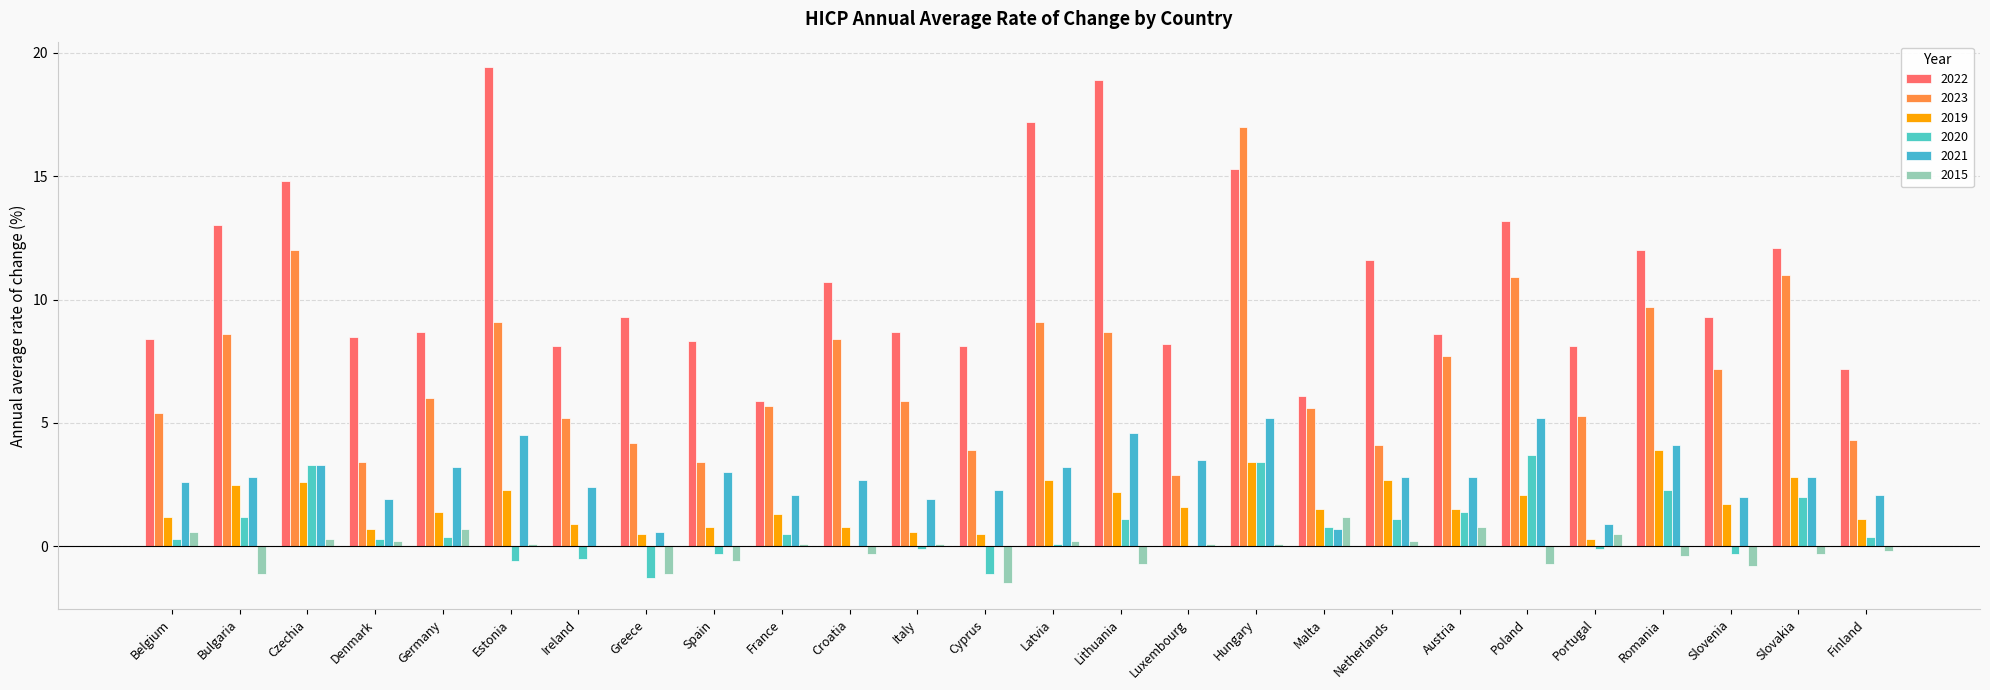

Reading right to left, list all the values displayed in this chart.

2022: 7.2	12.1	9.3	12.0	8.1	13.2	8.6	11.6	6.1	15.3	8.2	18.9	17.2	8.1	8.7	10.7	5.9	8.3	9.3	8.1	19.4	8.7	8.5	14.8	13.0	8.4
2023: 4.3	11.0	7.2	9.7	5.3	10.9	7.7	4.1	5.6	17.0	2.9	8.7	9.1	3.9	5.9	8.4	5.7	3.4	4.2	5.2	9.1	6.0	3.4	12.0	8.6	5.4
2019: 1.1	2.8	1.7	3.9	0.3	2.1	1.5	2.7	1.5	3.4	1.6	2.2	2.7	0.5	0.6	0.8	1.3	0.8	0.5	0.9	2.3	1.4	0.7	2.6	2.5	1.2
2020: 0.4	2.0	-0.3	2.3	-0.1	3.7	1.4	1.1	0.8	3.4	0.0	1.1	0.1	-1.1	-0.1	0.0	0.5	-0.3	-1.3	-0.5	-0.6	0.4	0.3	3.3	1.2	0.3
2021: 2.1	2.8	2.0	4.1	0.9	5.2	2.8	2.8	0.7	5.2	3.5	4.6	3.2	2.3	1.9	2.7	2.1	3.0	0.6	2.4	4.5	3.2	1.9	3.3	2.8	2.6
2015: -0.2	-0.3	-0.8	-0.4	0.5	-0.7	0.8	0.2	1.2	0.1	0.1	-0.7	0.2	-1.5	0.1	-0.3	0.1	-0.6	-1.1	0.0	0.1	0.7	0.2	0.3	-1.1	0.6